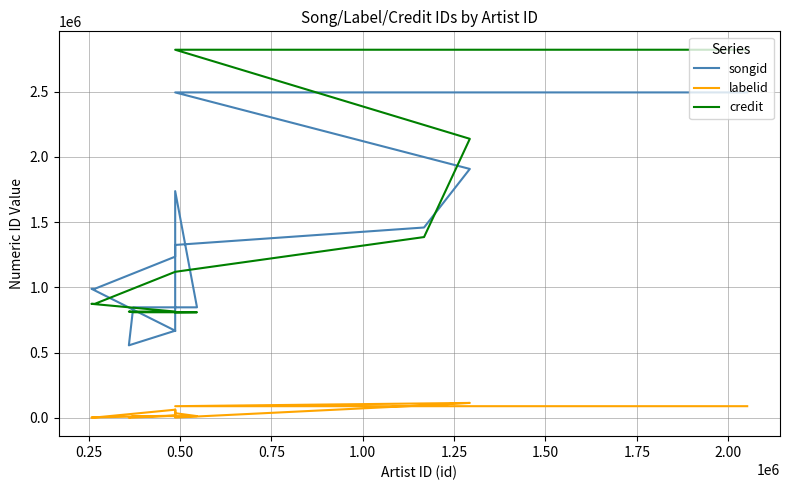

Reading left to right, extract all data points from this chart.

songid: 668495	668495	1737652	847553	847553	556479	668500	989753	989753	1235631	1325338	1459013	1907483	2493608	2493608	2493608	2493608
labelid: 18299	63501	36827	14394	14394	1754	18300	3670	3670	63501	3267	96788	115387	90324	90324	90324	90324
credit: 808242	808242	808242	809863	809863	814863	815165	874327	874327	1119467	1119467	1385772	2138233	2820511	2820511	2820511	2820511